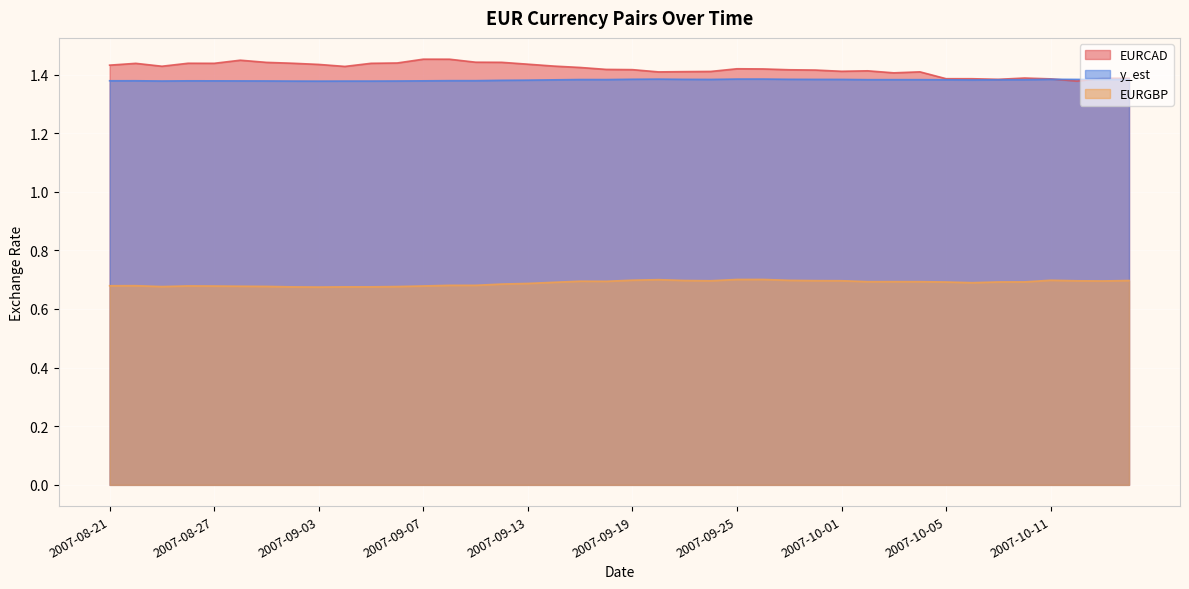

Which label corresponds to the largest value in the chart?

2007-09-07